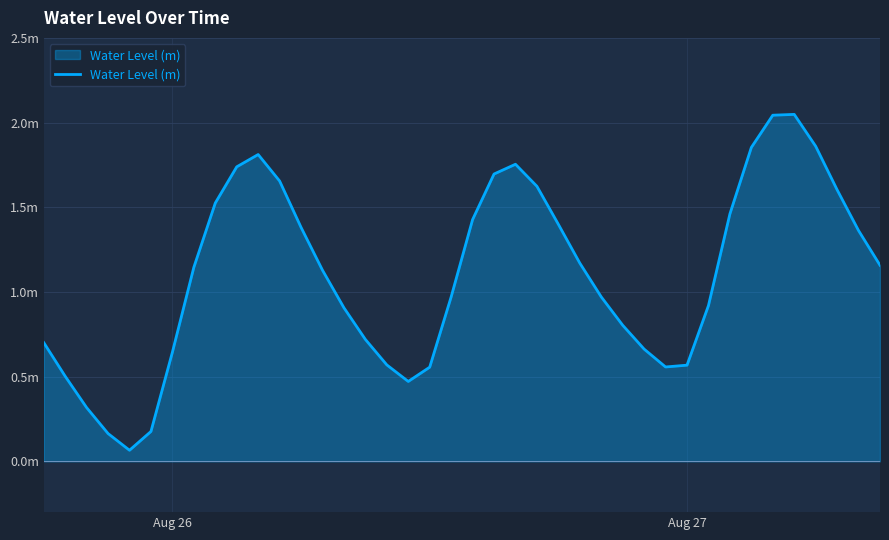

What is the minimum value shown in the chart?

0.1